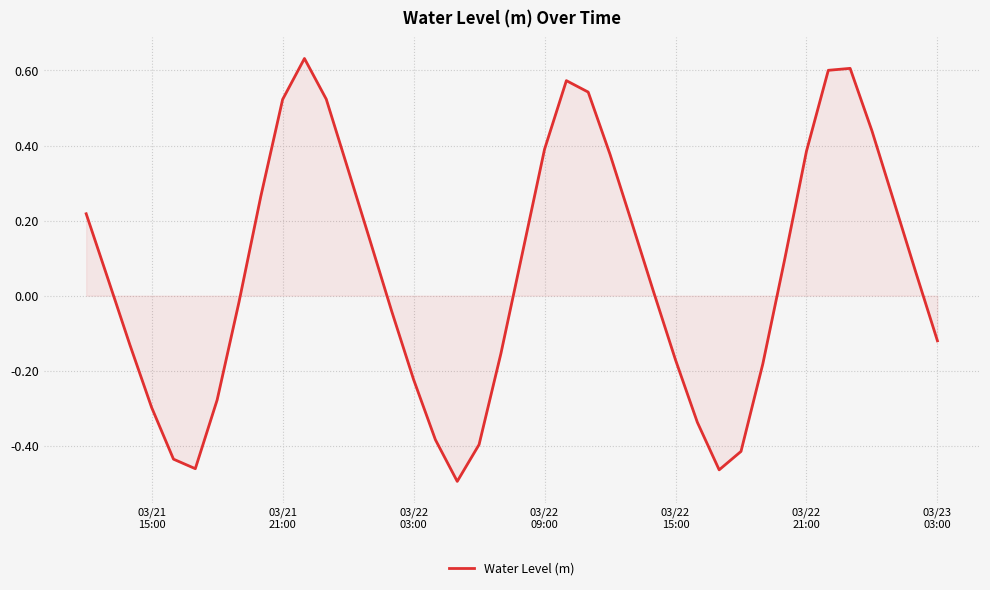

What is the difference between the maximum and minimum values?

1.1